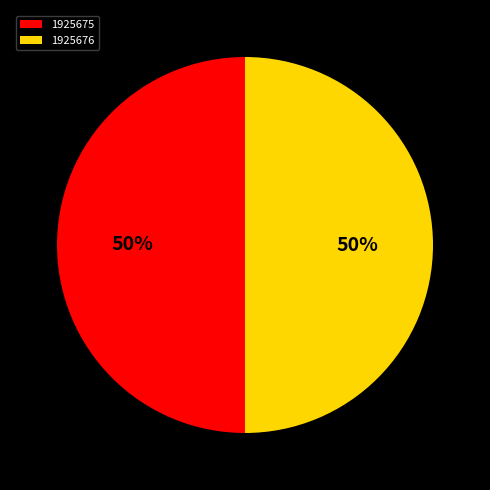

To the nearest percent, what is the combined percentage of 1925675 and 1925676?

100%